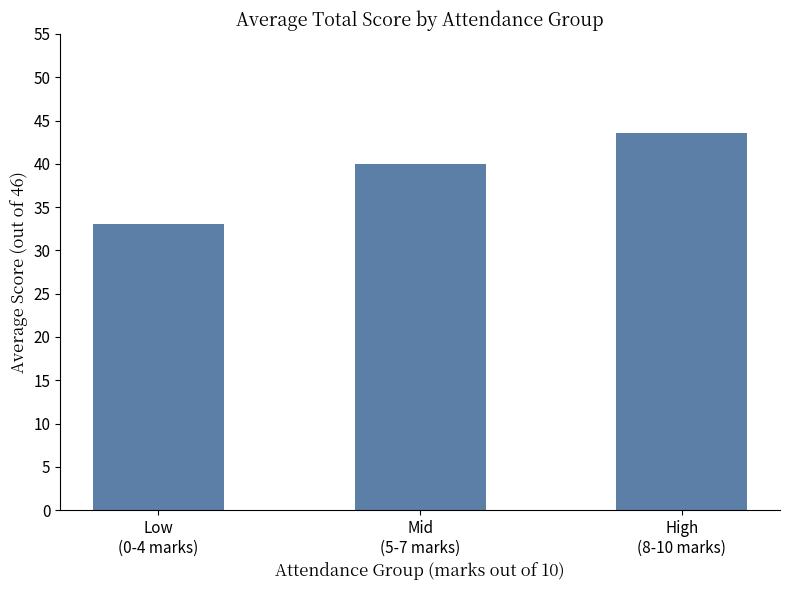

What is the value of the 3rd bar from the left?

43.5